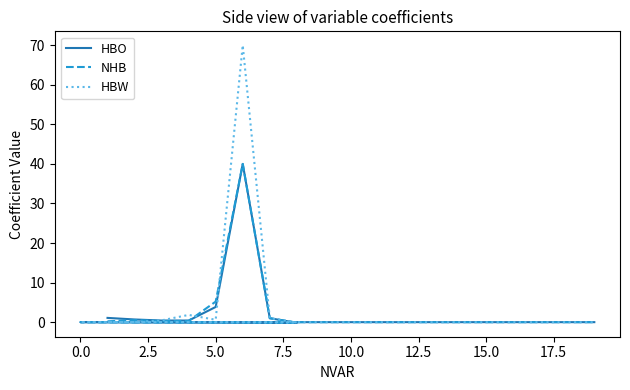

What is the difference between the maximum and minimum values in the HBW series?

70.1